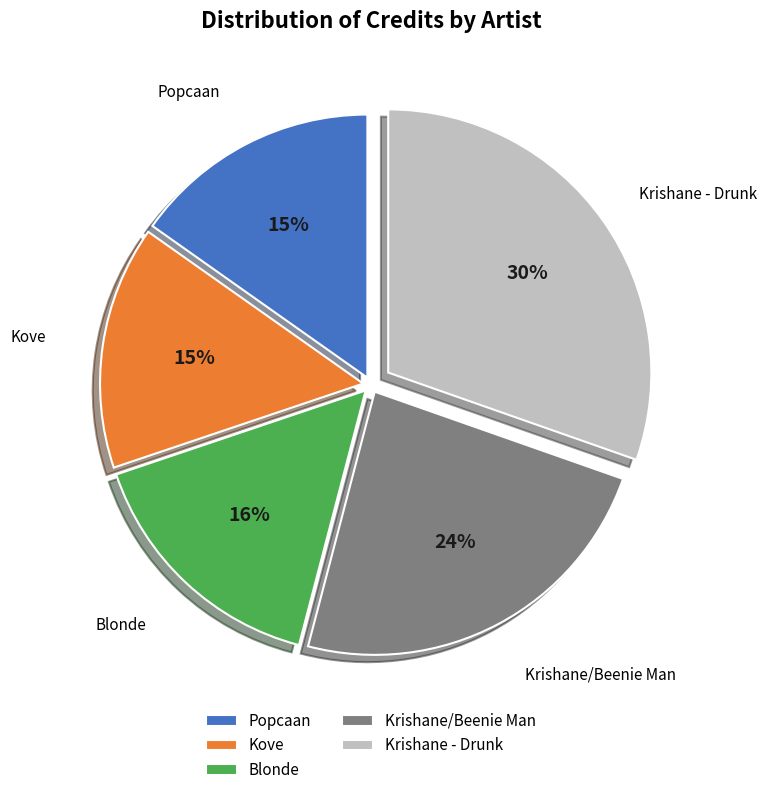

Is it true that Blonde is 16% of the pie?

True